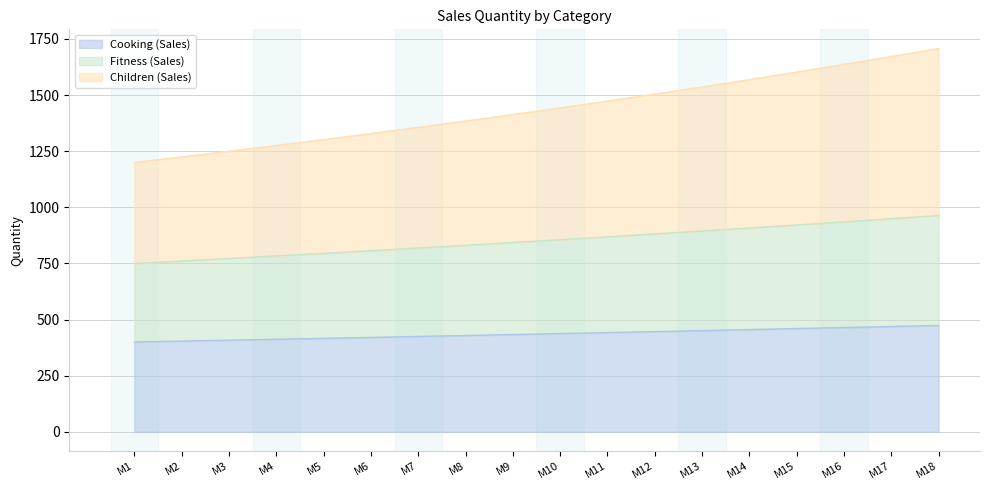

Reading right to left, extract all data points from this chart.

Cooking (Sales): M18=473.7	M17=469.0	M16=464.4	M15=459.8	M14=455.2	M13=450.7	M12=446.3	M11=441.8	M10=437.5	M9=433.1	M8=428.9	M7=424.6	M6=420.4	M5=416.2	M4=412.1	M3=408.0	M2=404.0	M1=400.0
Fitness (Sales): M18=963.8	M17=949.5	M16=935.4	M15=921.6	M14=908.0	M13=894.6	M12=881.4	M11=868.5	M10=855.8	M9=843.2	M8=830.9	M7=818.8	M6=806.8	M5=795.1	M4=783.5	M3=772.2	M2=761.0	M1=750.0
Children (Sales): M18=1707.6	M17=1671.6	M16=1636.5	M15=1602.3	M14=1568.8	M13=1536.2	M12=1504.4	M11=1473.3	M10=1442.9	M9=1413.3	M8=1384.3	M7=1356.1	M6=1328.5	M5=1301.6	M4=1275.3	M3=1249.6	M2=1224.5	M1=1200.0